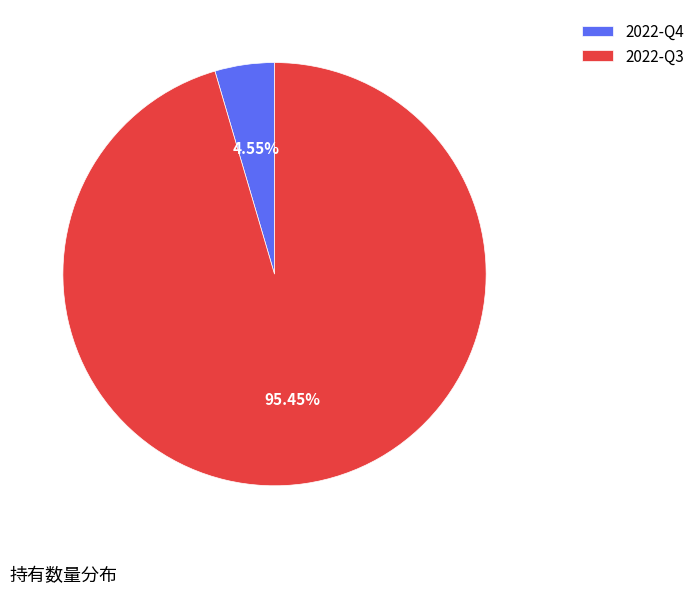

Rank the categories by value from lowest to highest.

2022-Q4, 2022-Q3